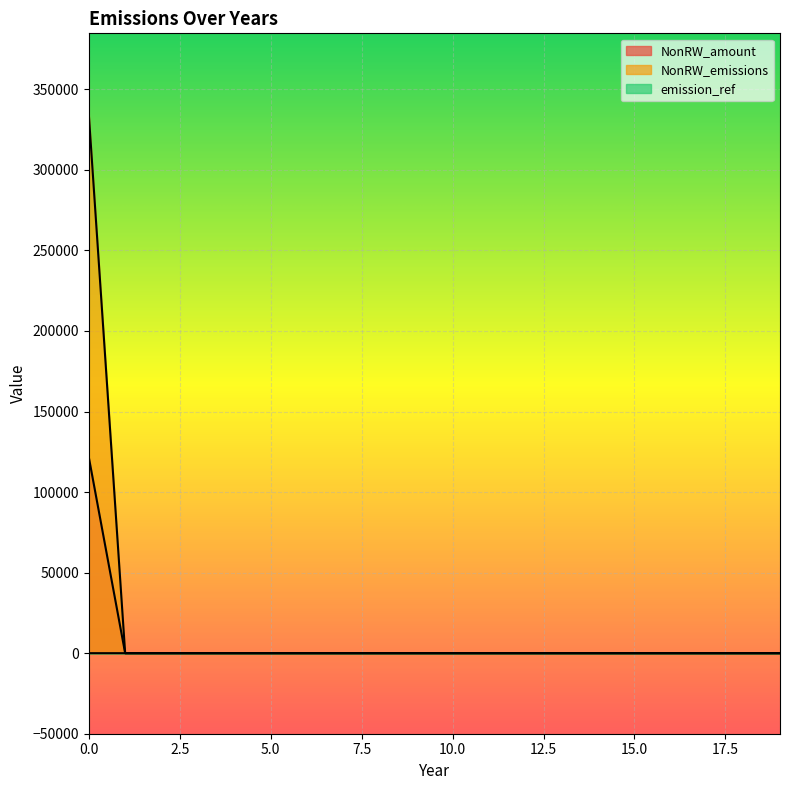

What is the difference between the maximum and second lowest values in the NonRW_amount series?

121738.9